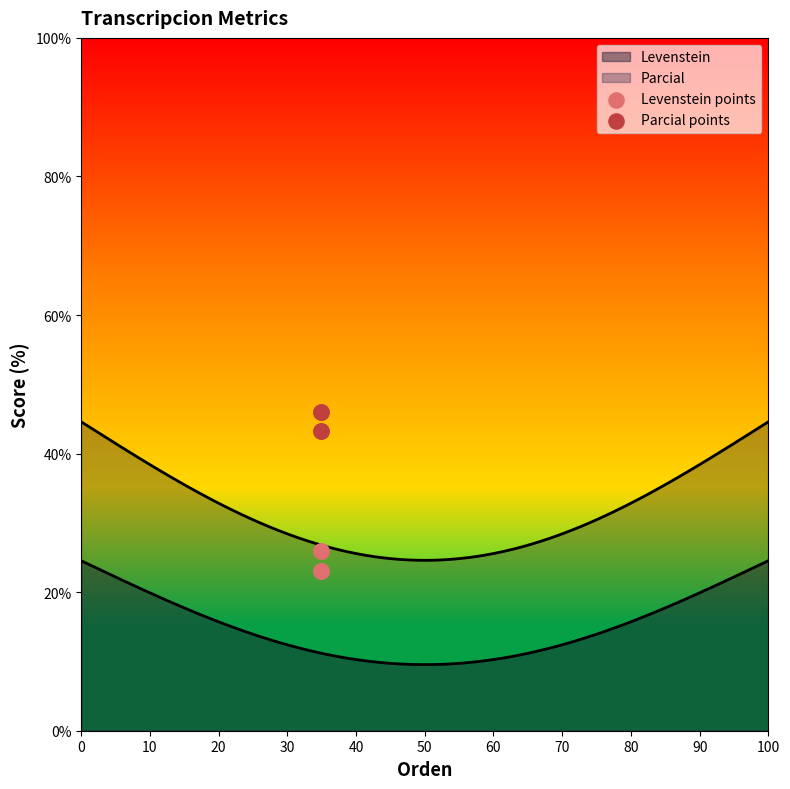

Is the value of Levenstein points at 20 greater than the value of Parcial points at 30?

No